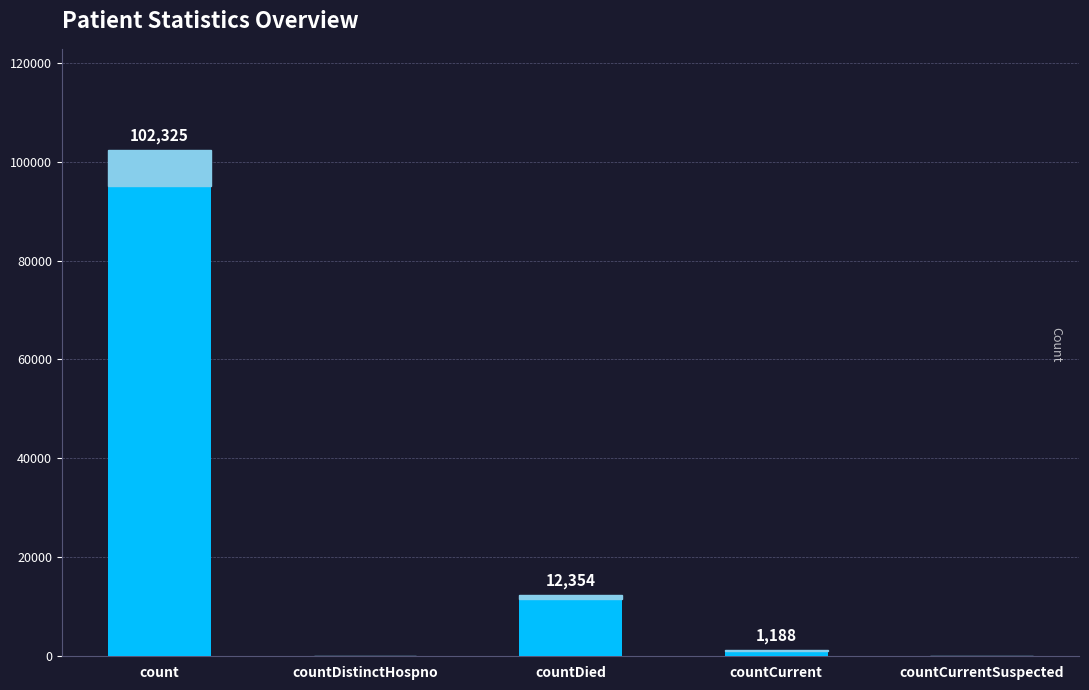

Reading right to left, extract all data points from this chart.

0	1188	12354	0	102325